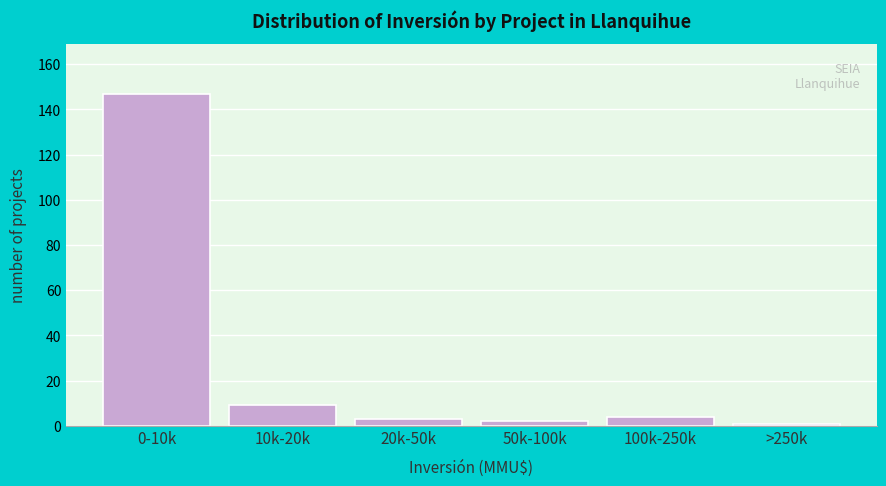

Reading left to right, list all the values displayed in this chart.

147	9	3	2	4	1